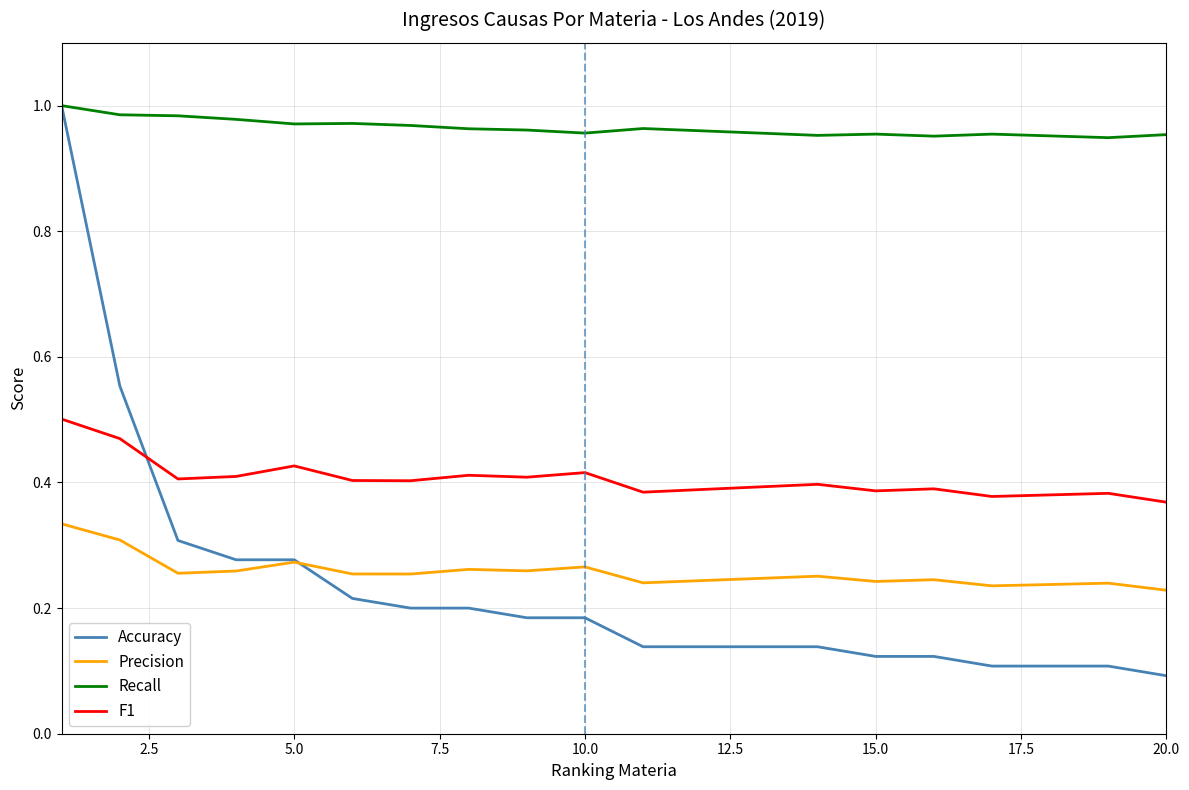

True or false: Accuracy and F1 cross at least once.

True